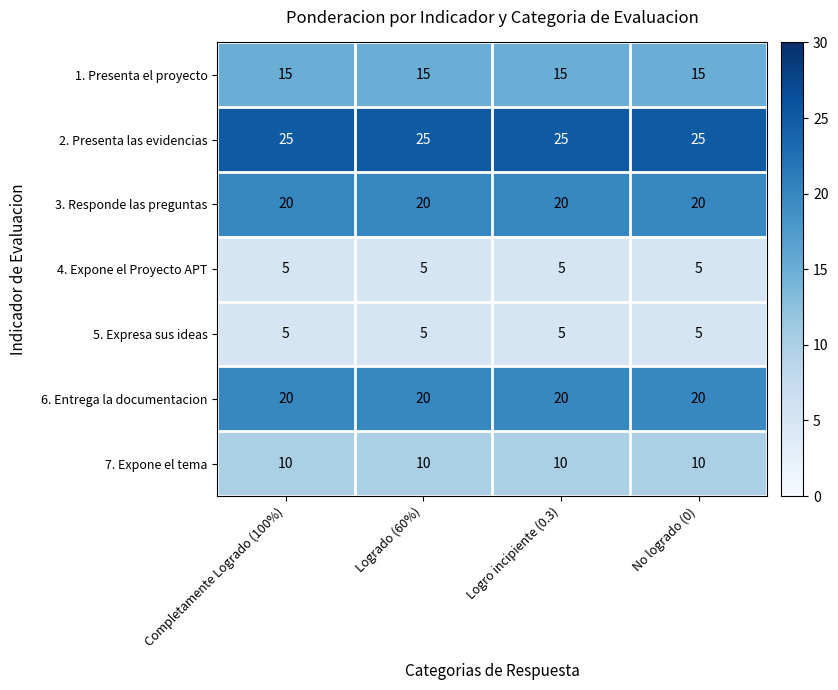

Is it true that 3. Responde las preguntas equals 20 at Completamente Logrado (100%)?

True